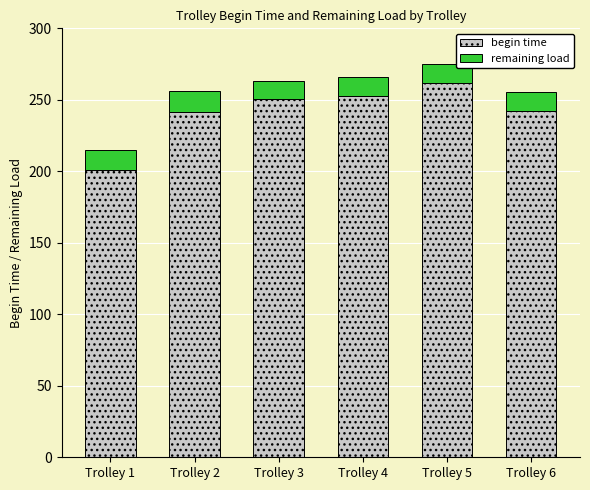

The value of begin time at Trolley 3 is 250.4. True or false?

True